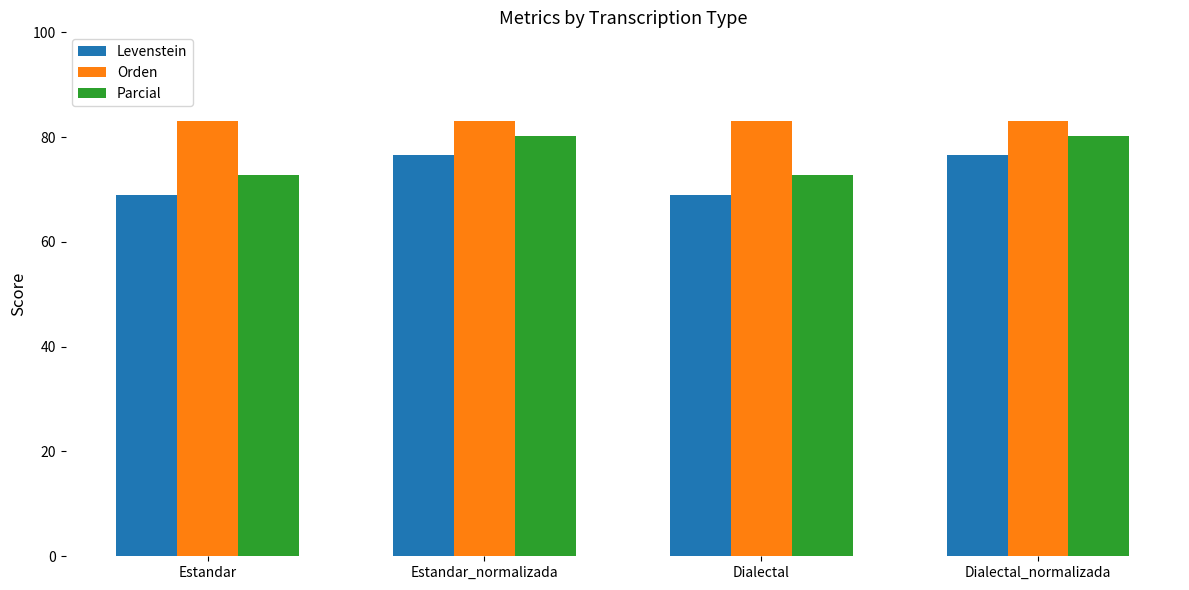

What is the difference between the maximum and minimum values in the Levenstein series?

7.8